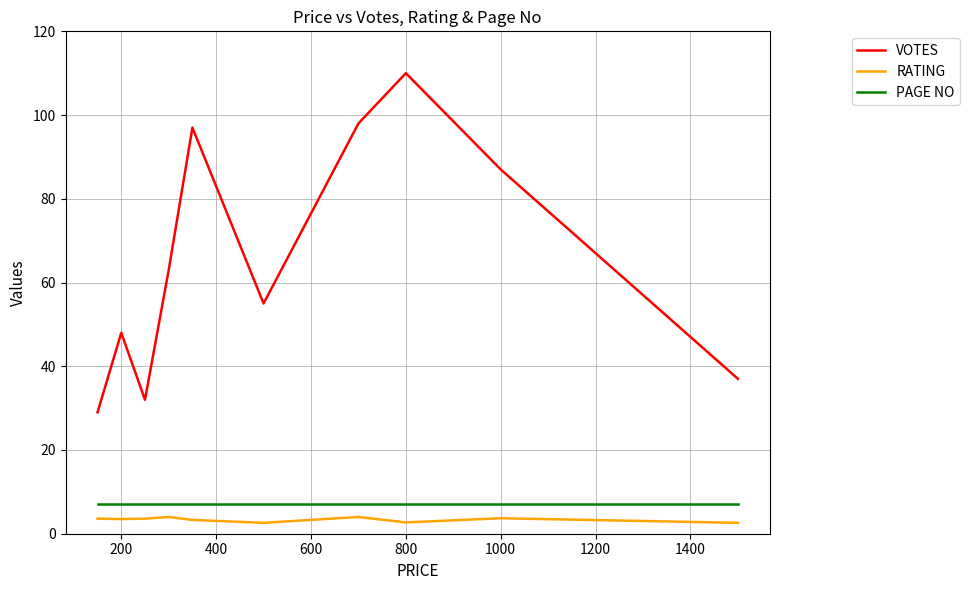

Which series has the largest total across all categories?

VOTES